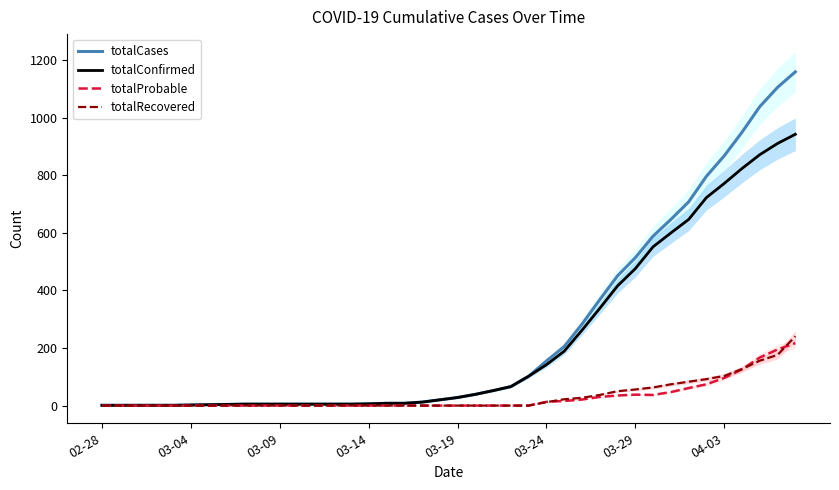

True or false: totalCases and totalProbable cross at least once.

False